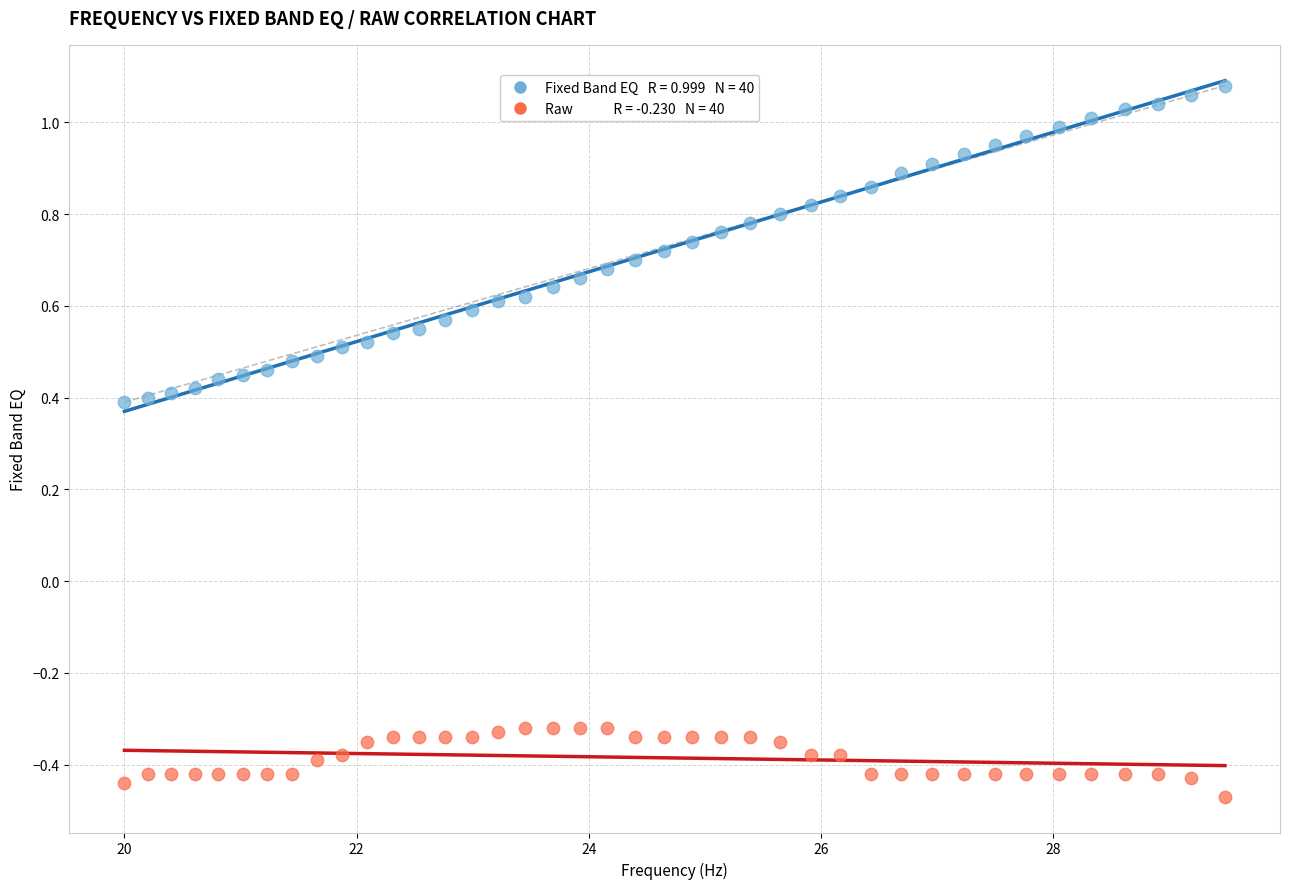

Across all data points, what is the range of X values (max minus min)?

9.5